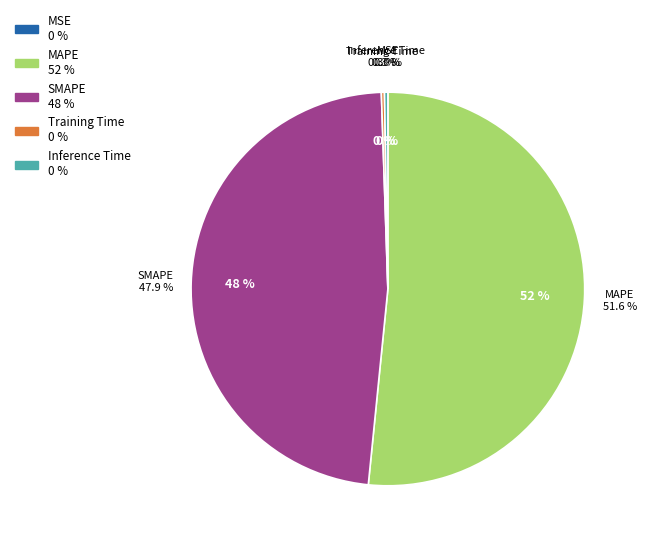

What is the smallest slice in the pie chart?

MSE